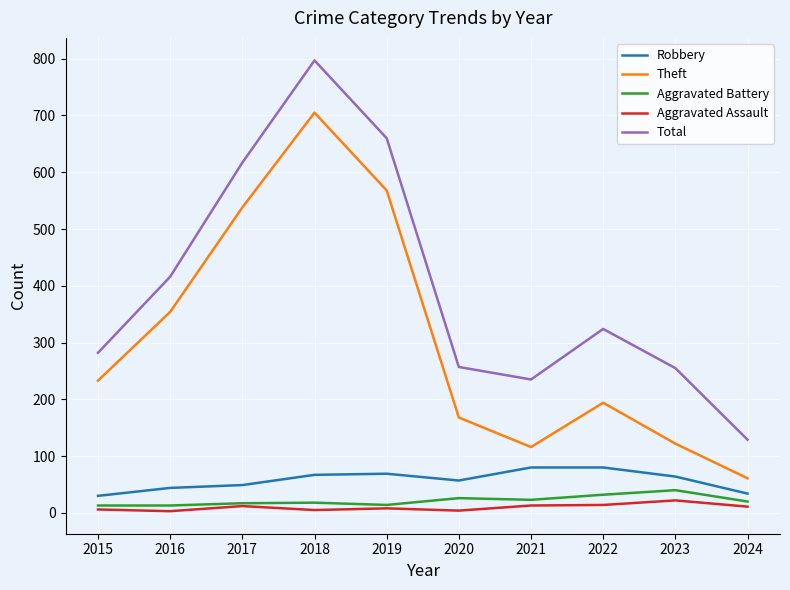

Which series changed the most between 2020 and 2022?

Total